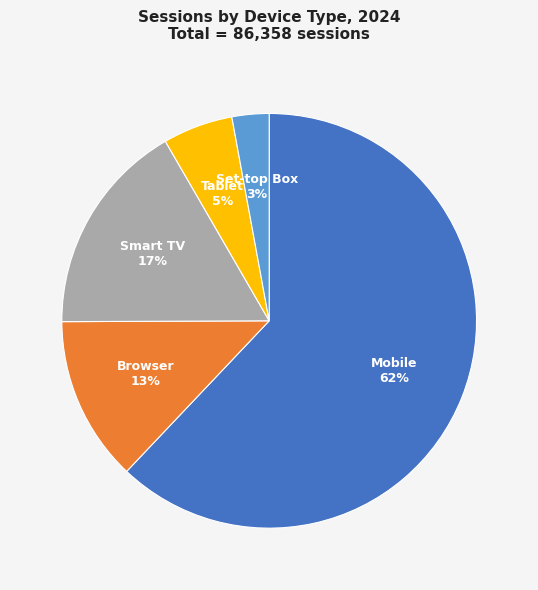

To the nearest percent, what is the difference between the largest and smallest slice percentages?

59%